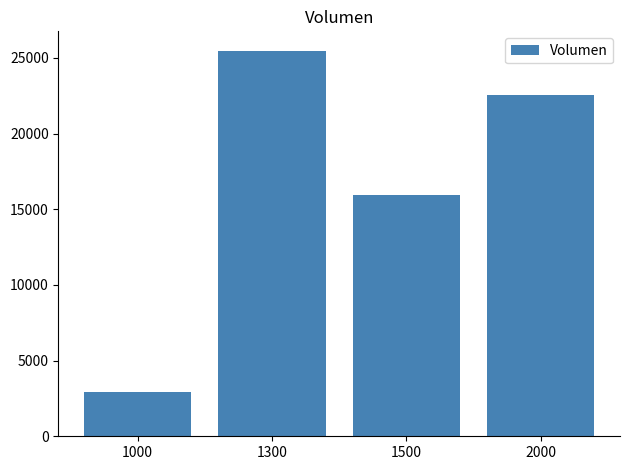

Rank the categories by value from lowest to highest.

1000, 1500, 2000, 1300